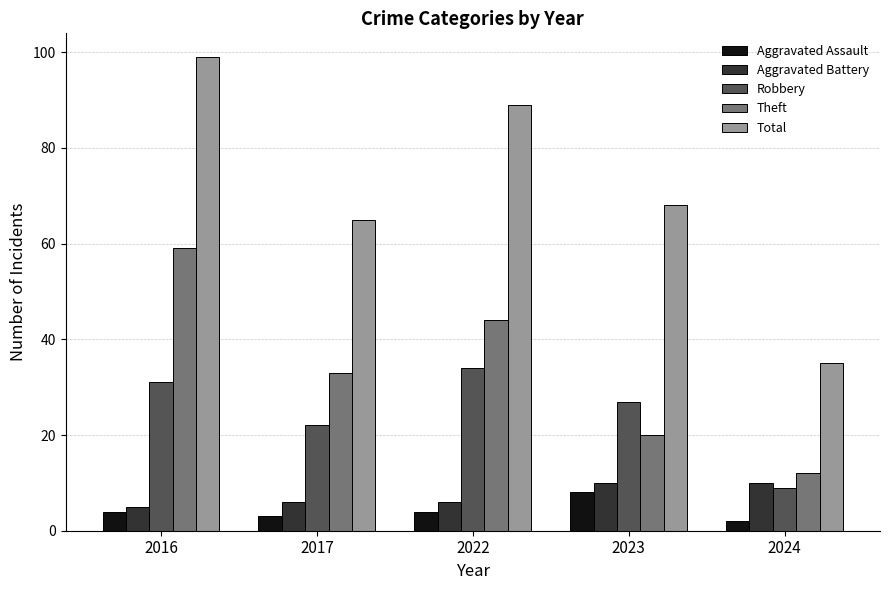

What is the maximum value for Aggravated Battery?

10